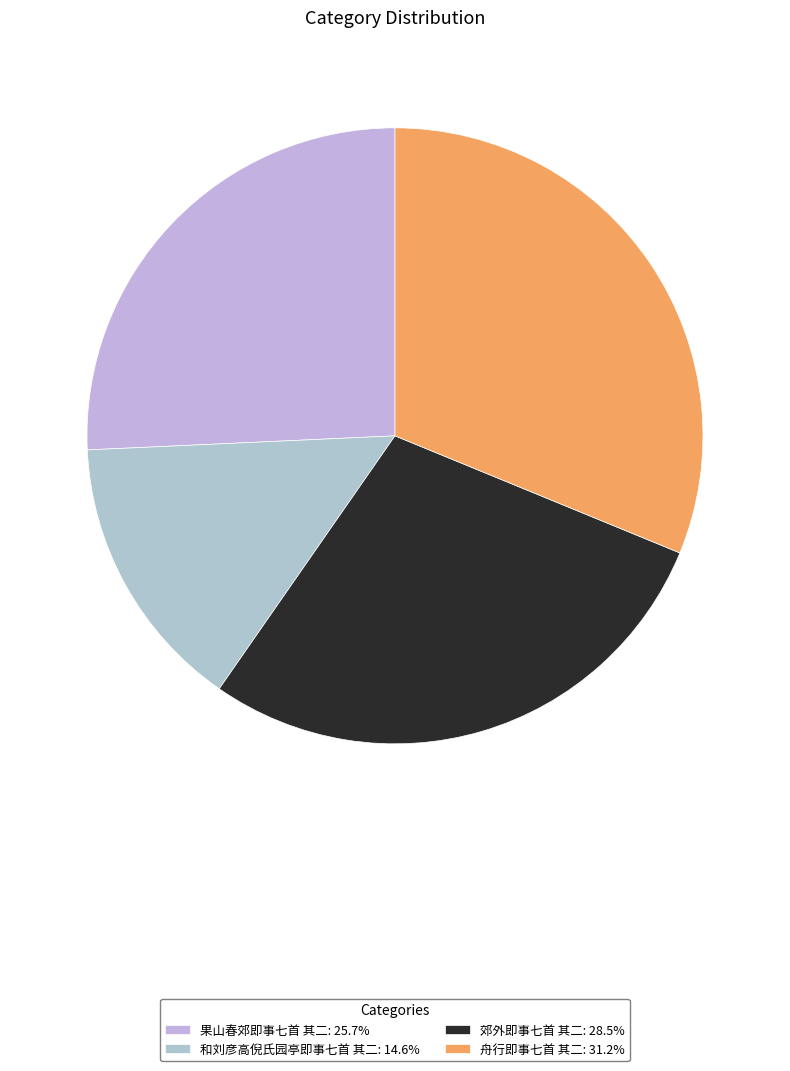

The 和刘彦高倪氏园亭即事七首 其二 slice represents 1% of the pie. True or false?

False